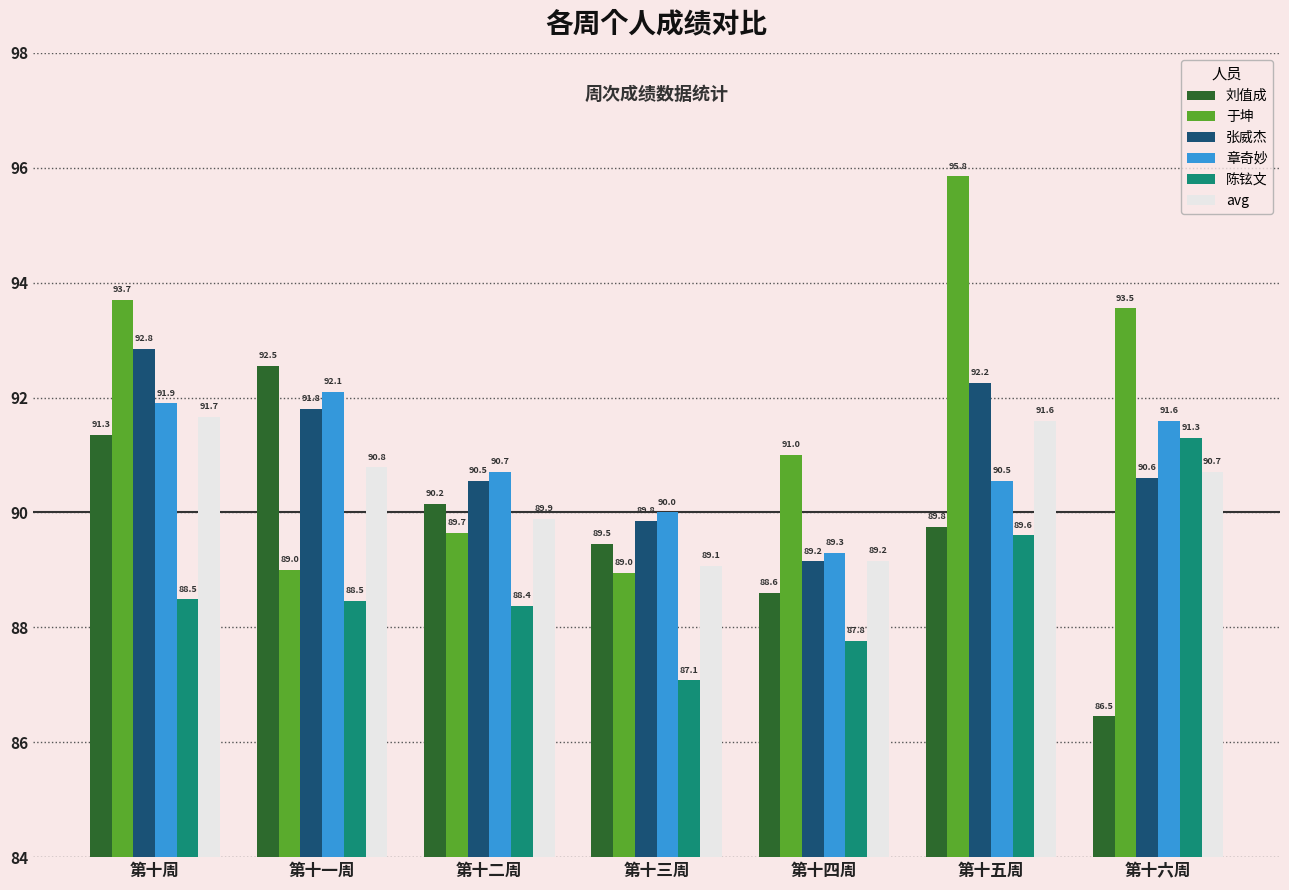

What is the average value of the 陈铉文 series?

88.7